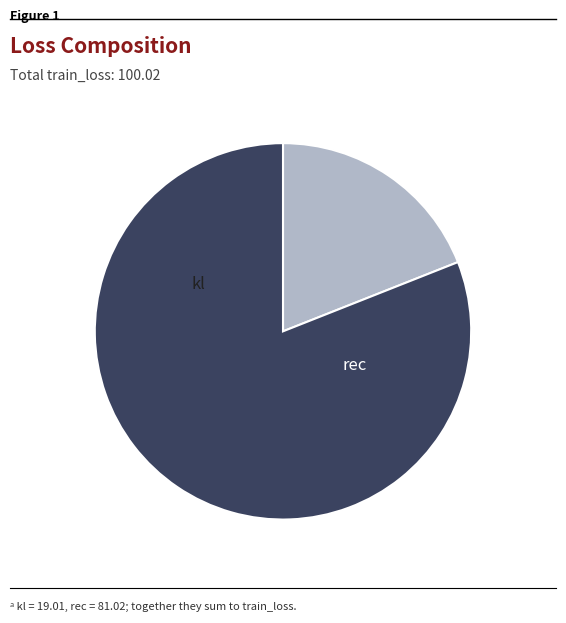

Count the number of slices in the pie.

2